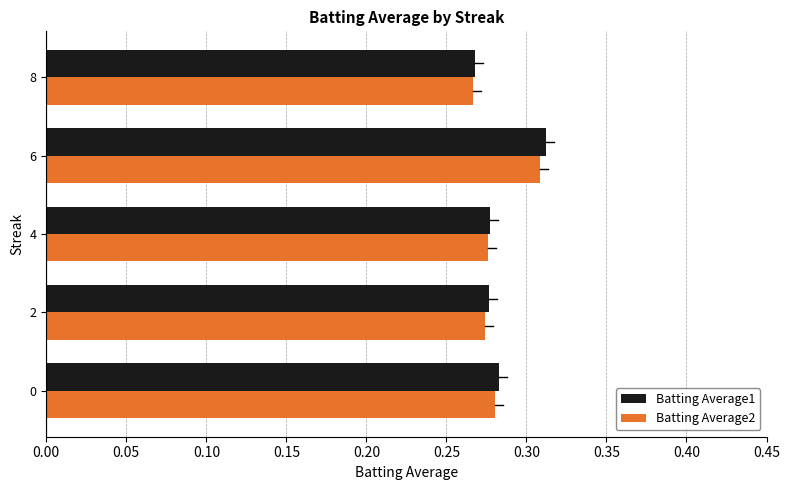

What is the sum of all Batting Average1 values?

1.4